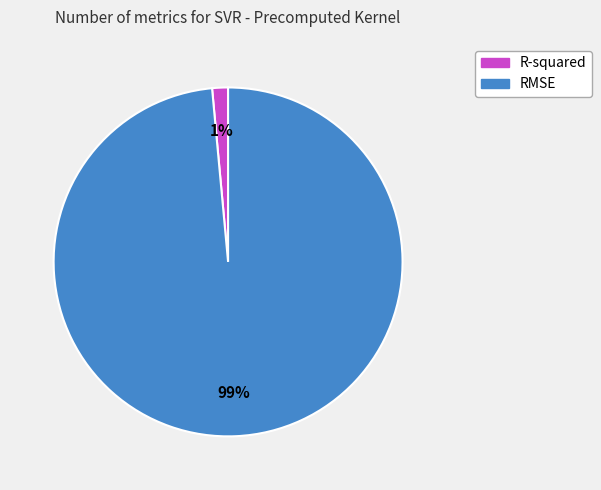

To the nearest percent, what is the combined percentage of RMSE and R-squared?

100%